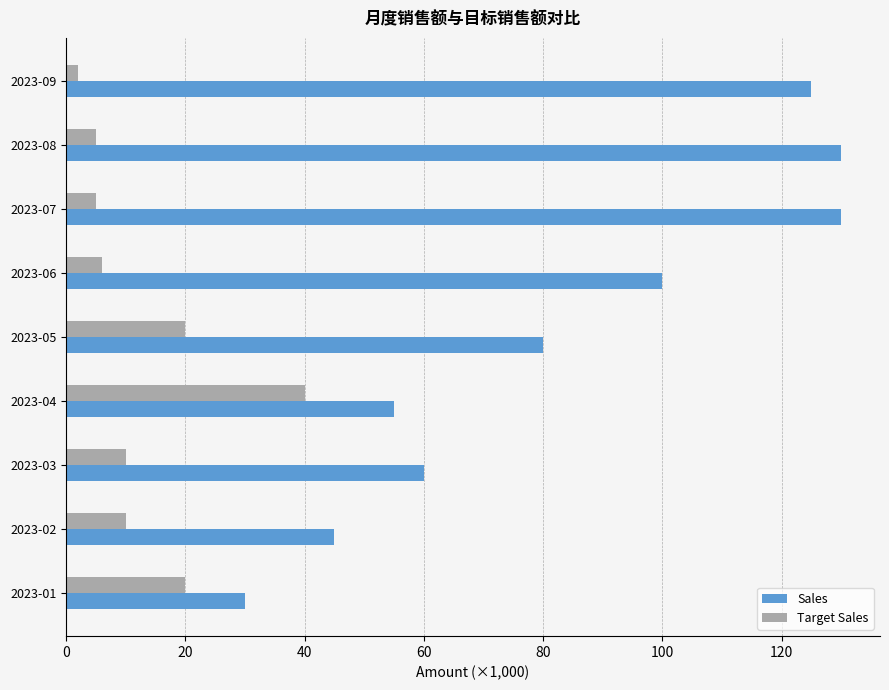

The Target Sales series shows 31.4 at 2023-05. True or false?

False